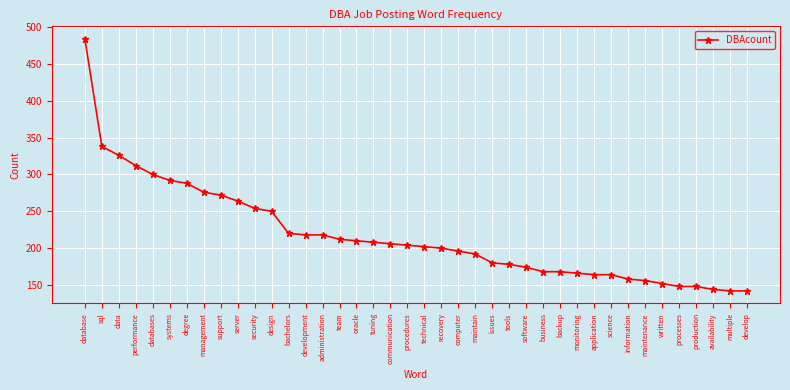

The chart shows a value of 288 at oracle. True or false?

False